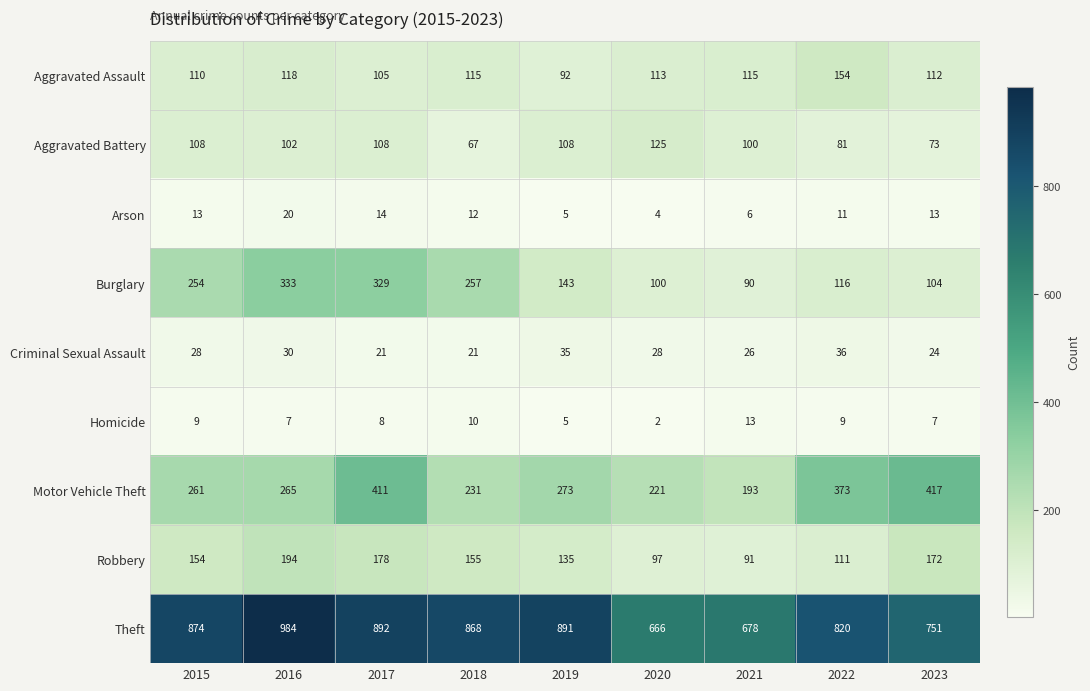

At which category does the chart reach its minimum across all series?

2020